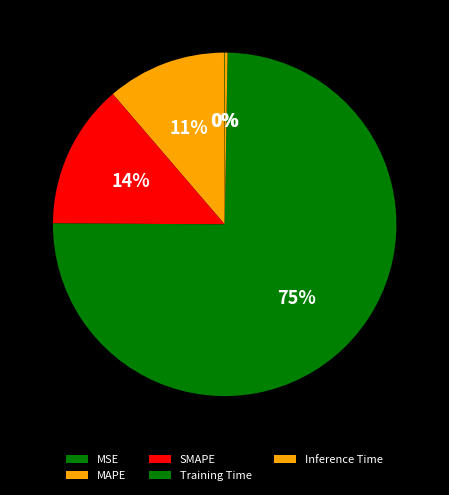

Do SMAPE and MSE together represent more than half of the pie?

No